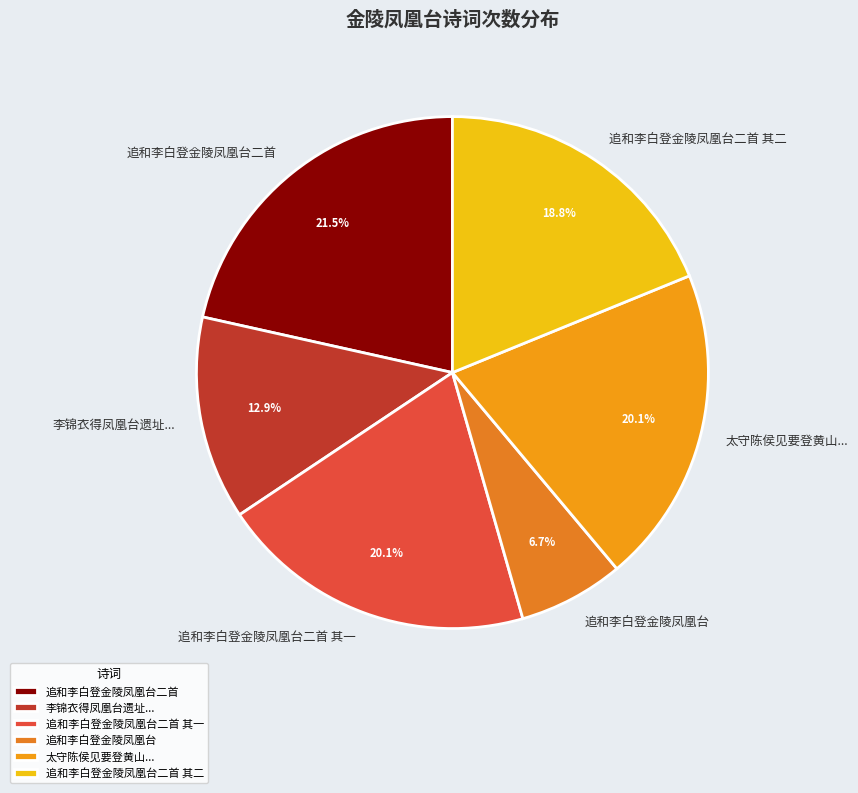

What is the largest slice in the pie chart?

追和李白登金陵凤凰台二首